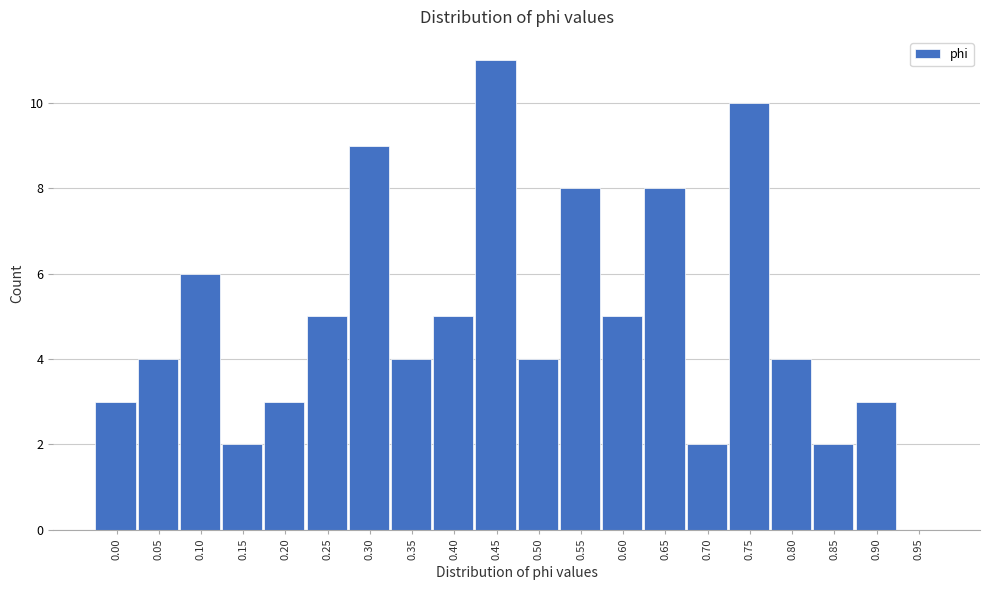

Reading right to left, transcribe all the data shown in this chart.

0.95=0	0.90=3	0.85=2	0.80=4	0.75=10	0.70=2	0.65=8	0.60=5	0.55=8	0.50=4	0.45=11	0.40=5	0.35=4	0.30=9	0.25=5	0.20=3	0.15=2	0.10=6	0.05=4	0.00=3